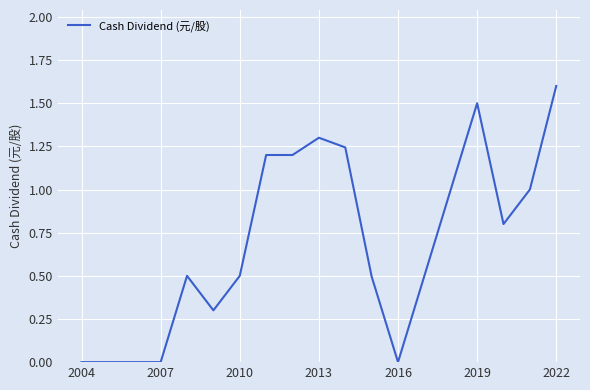

What is the maximum value shown in the chart?

1.6